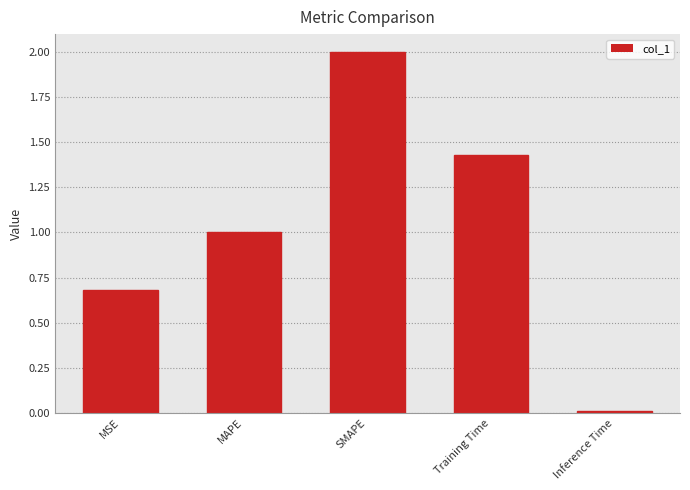

What is the label of the 4th bar from the left?

Training Time